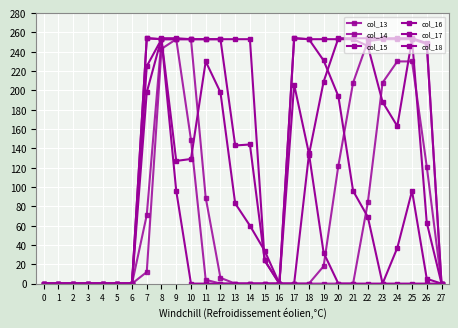

How many lines are shown in the chart?

6